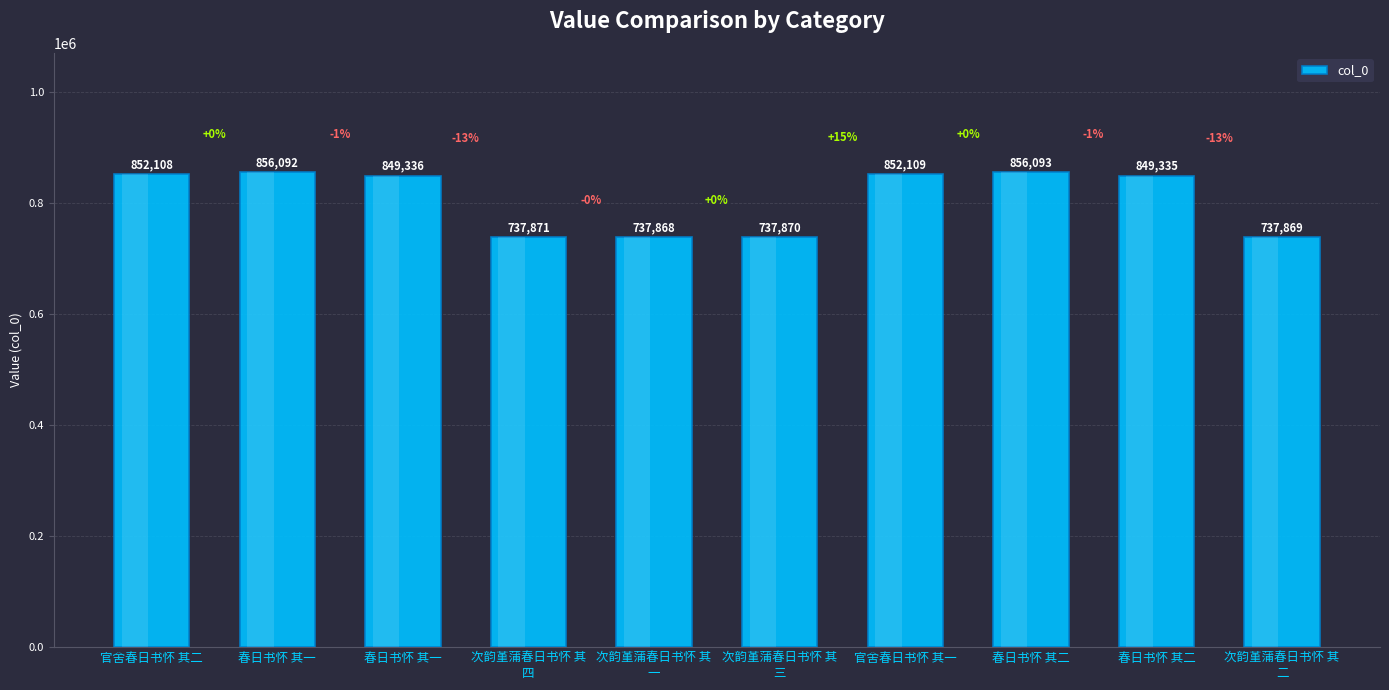

Rank the categories by value from highest to lowest.

春日书怀 其二, 春日书怀 其一, 官舍春日书怀 其一, 官舍春日书怀 其二, 春日书怀 其一, 春日书怀 其二, 次韵堇蒲春日书怀 其
四, 次韵堇蒲春日书怀 其
三, 次韵堇蒲春日书怀 其
二, 次韵堇蒲春日书怀 其
一